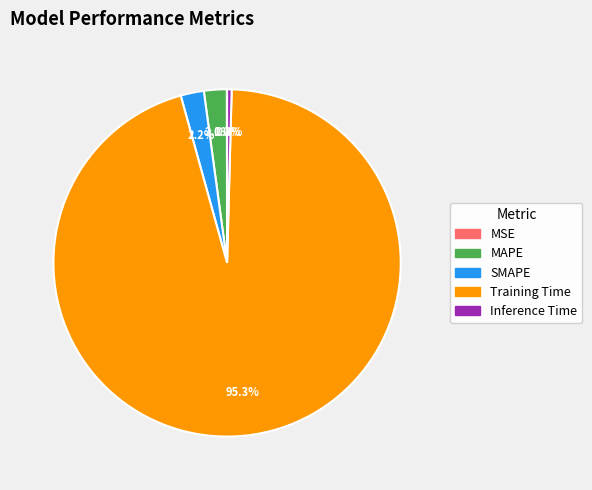

Which category has the biggest portion of the pie?

Training Time